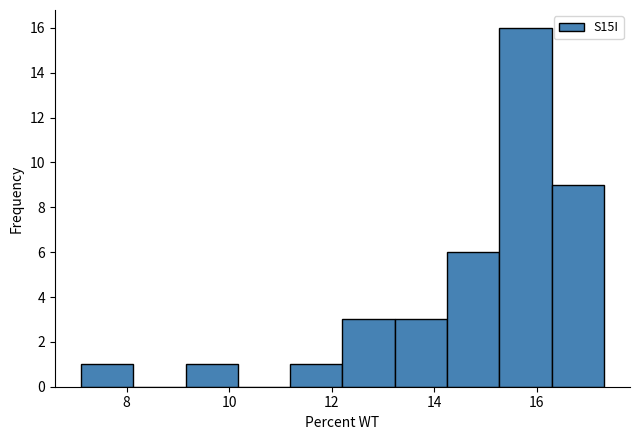

Reading left to right, transcribe this chart: for each bar, give the range it covers on the x-axis and its height. Neither the bar edges nor the heights are printed on the chart, so give them approximately, as read against the axes.

7.2 to 8.2: 1
8.2 to 9.2: 0
9.2 to 10.2: 1
10.2 to 11.2: 0
11.2 to 12.2: 1
12.2 to 13.2: 3
13.2 to 14.2: 3
14.2 to 15.2: 6
15.2 to 16.2: 16
16.2 to 17.4: 9